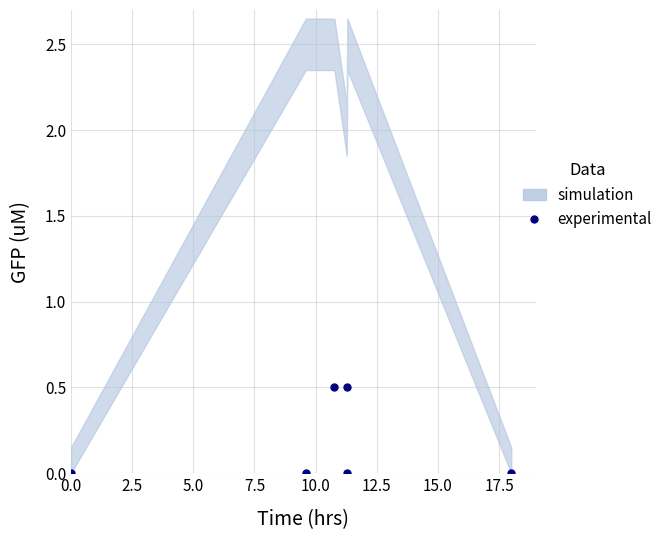

Reading left to right, transcribe all the data shown in this chart.

0.0	0.0	0.5	0.5	0.0	0.0